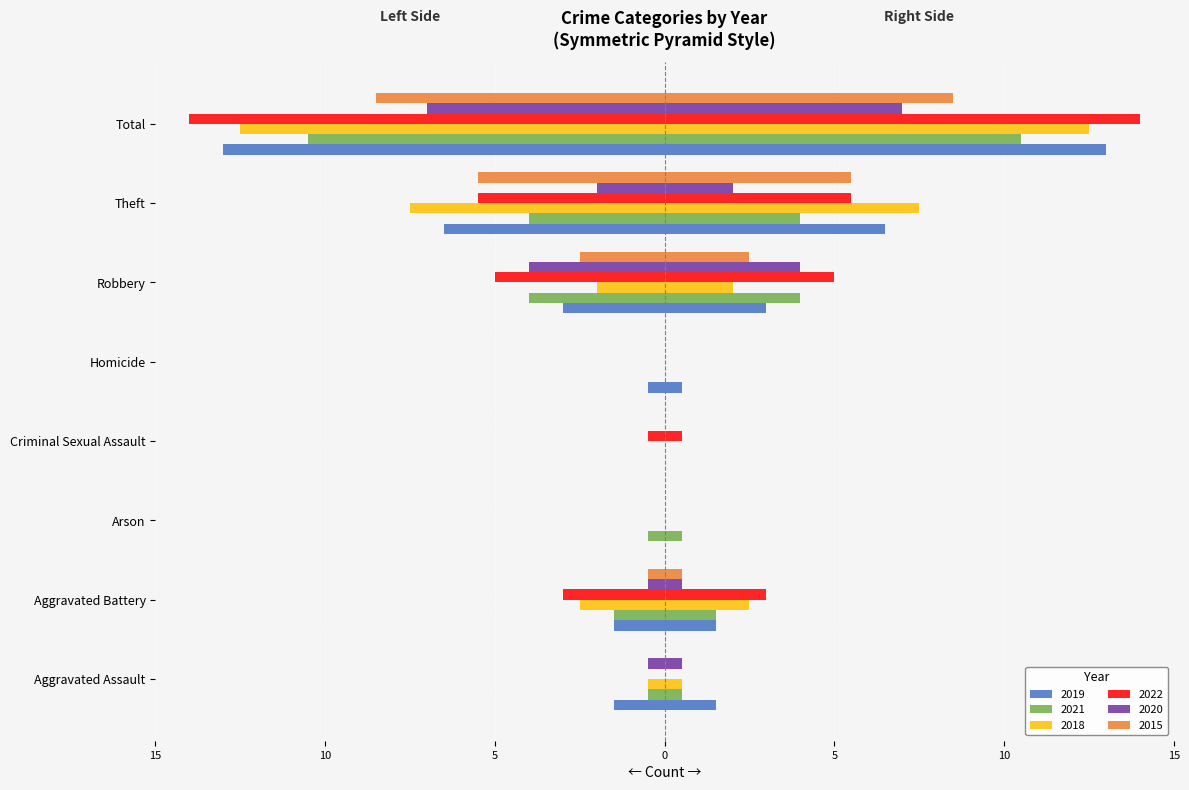

Which series has the largest total across all categories?

2022